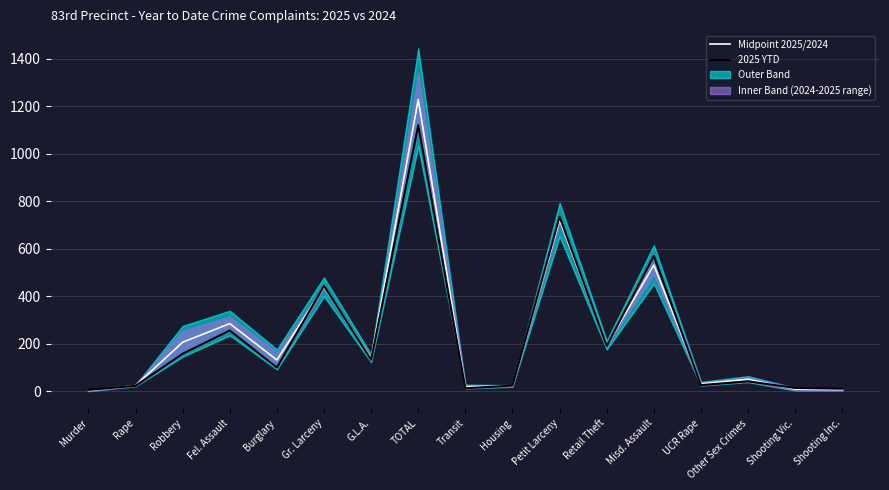

What is the difference between the second highest and second lowest values in the 2025 YTD series?

724.0